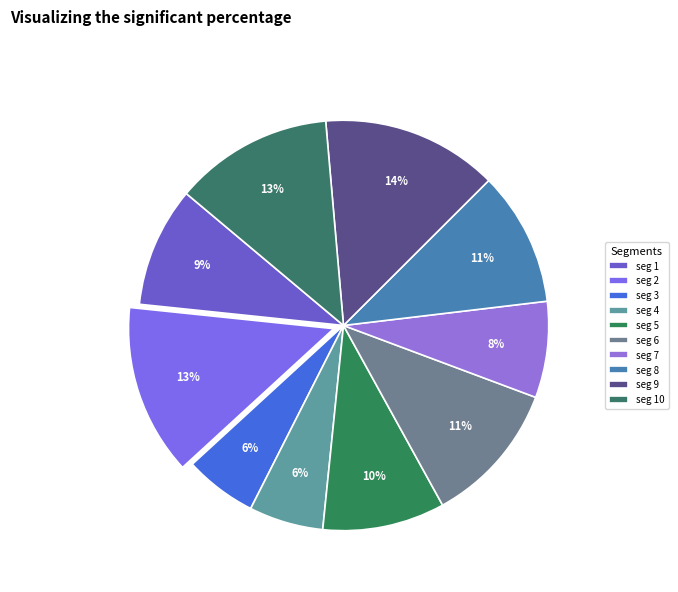

To the nearest percent, what is the difference between the largest and smallest slice percentages?

8%